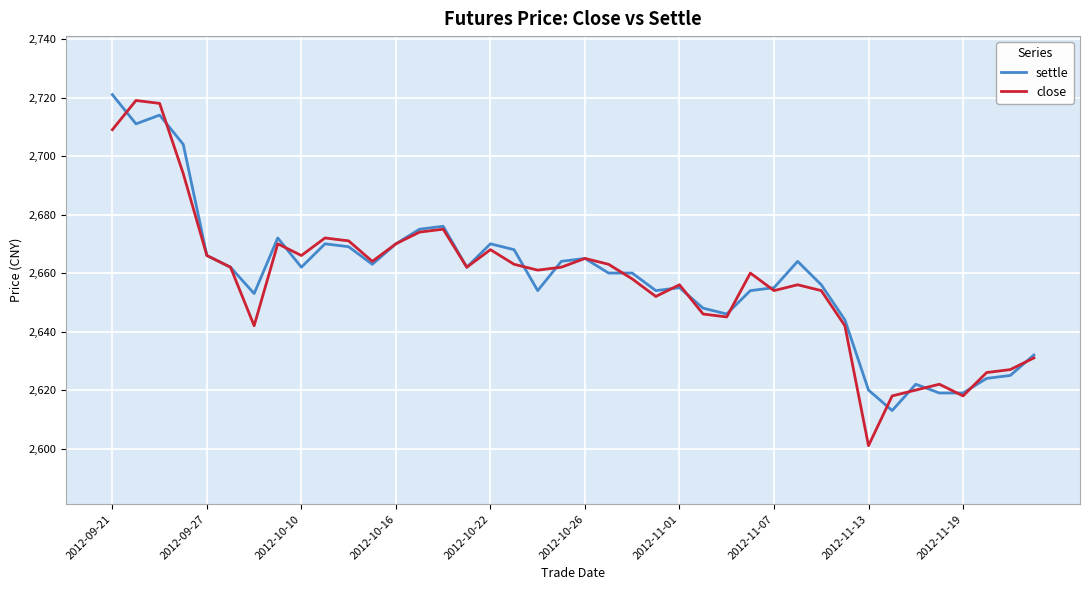

Does the chart display data point markers on the line(s)?

No